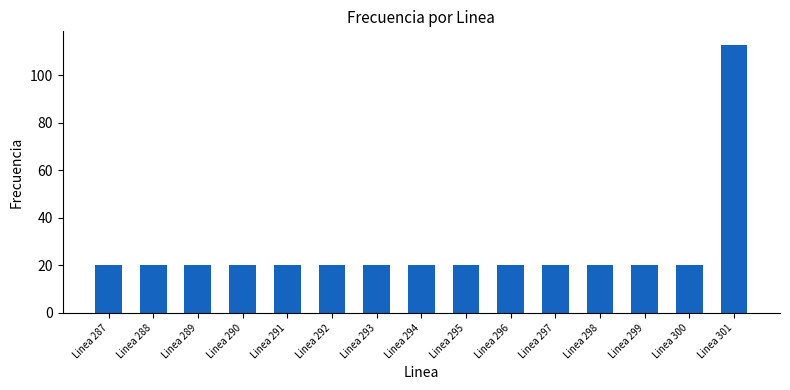

What is the difference between the maximum and minimum values?

92.7